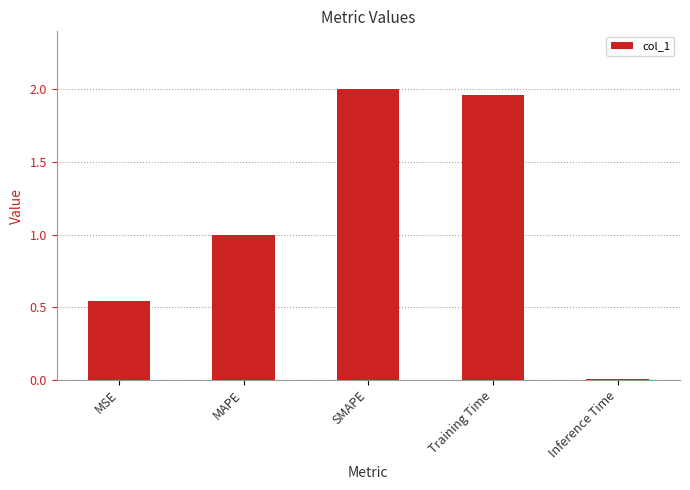

Count the number of categories in the chart.

5